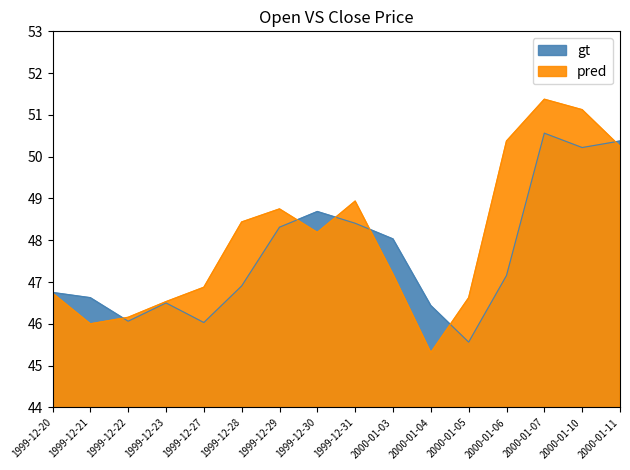

In pred, how many points are higher than both neighbors (excluding endpoints)?

3